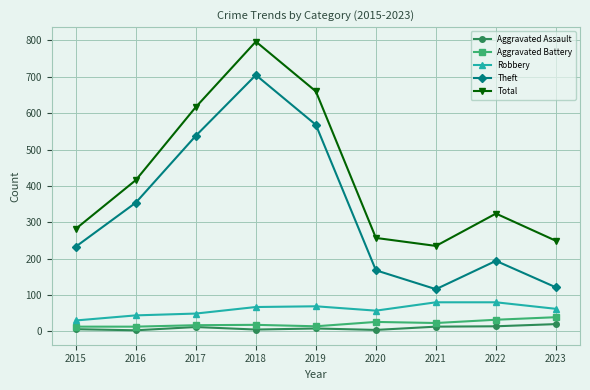

What is the difference between the maximum and minimum values in the Aggravated Battery series?

26